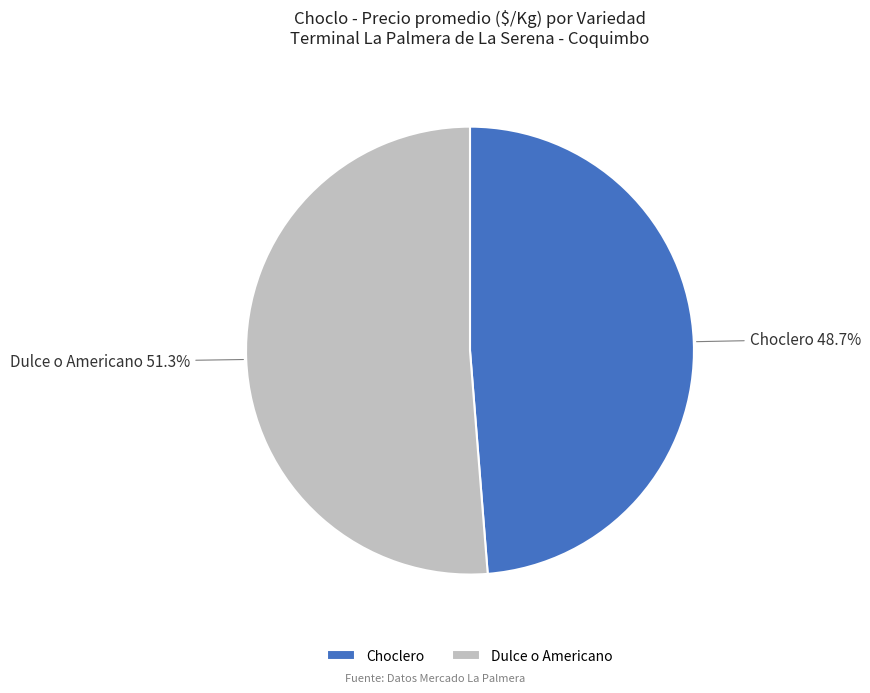

Which category has the smallest portion of the pie?

Choclero